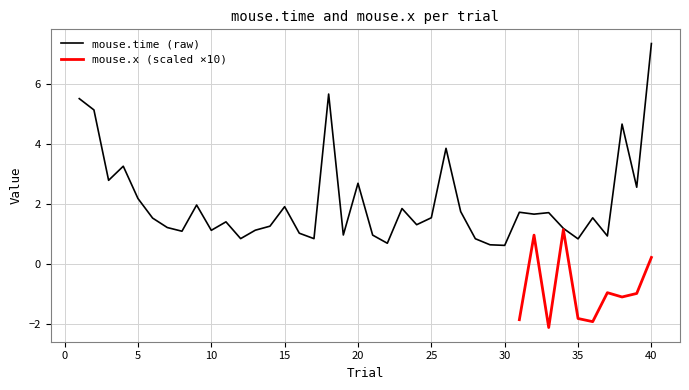

Is it true that the value at 16 is 1.7?

False